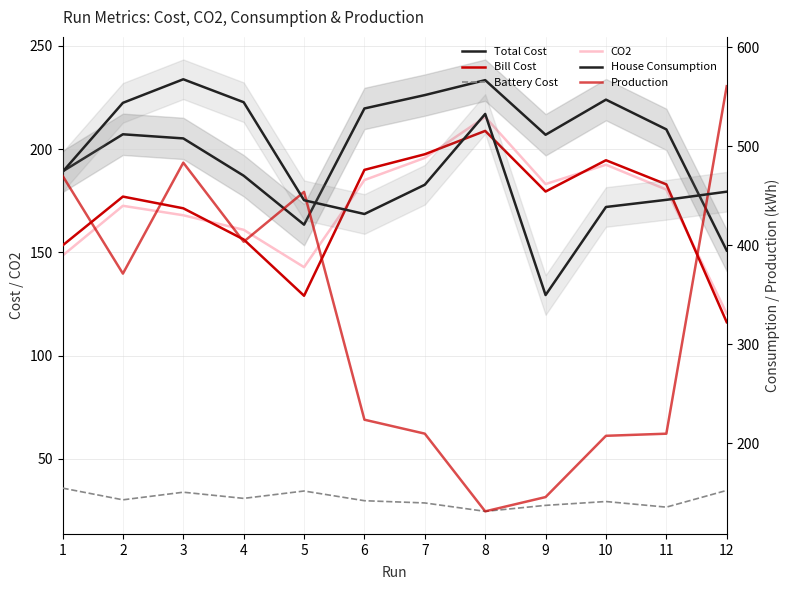

Reading left to right, transcribe all the data shown in this chart.

Total Cost: 1=189.2	2=207.2	3=205.2	4=187.1	5=163.4	6=219.7	7=226.1	8=233.4	9=206.9	10=223.9	11=209.5	12=150.9
Bill Cost: 1=153.3	2=177.0	3=171.3	4=156.2	5=129.0	6=189.9	7=197.5	8=208.8	9=179.4	10=194.6	11=182.9	12=116.2
Battery Cost: 1=35.8	2=30.2	3=33.9	4=30.9	5=34.4	6=29.7	7=28.6	8=24.6	9=27.5	10=29.3	11=26.6	12=34.7
CO2: 1=148.4	2=172.5	3=167.9	4=160.9	5=142.8	6=185.0	7=195.7	8=215.5	9=183.1	10=192.4	11=180.4	12=120.4
House Consumption: 1=474.0	2=543.7	3=567.5	4=544.4	5=445.4	6=431.5	7=461.0	8=532.5	9=349.6	10=438.6	11=445.8	12=454.0
Production: 1=470.2	2=371.3	3=483.3	4=403.5	5=453.8	6=223.8	7=209.7	8=131.2	9=145.6	10=207.5	11=209.6	12=560.5